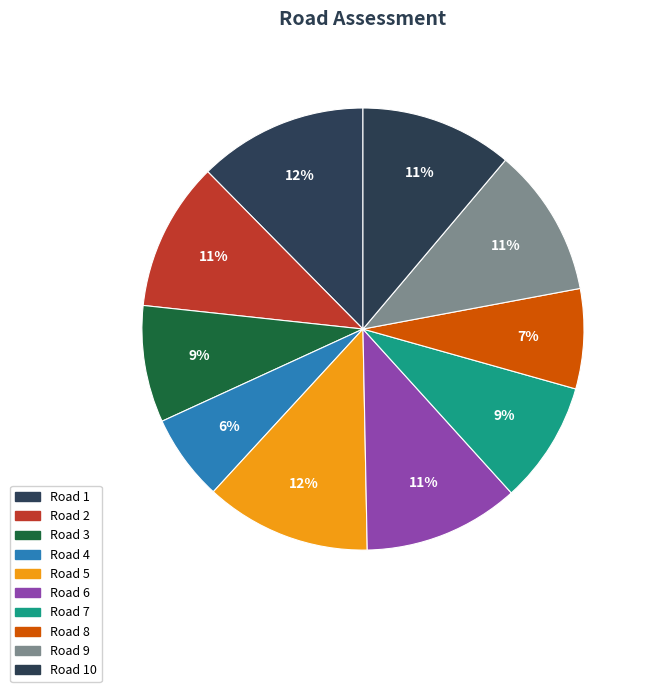

Count the number of slices in the pie.

10